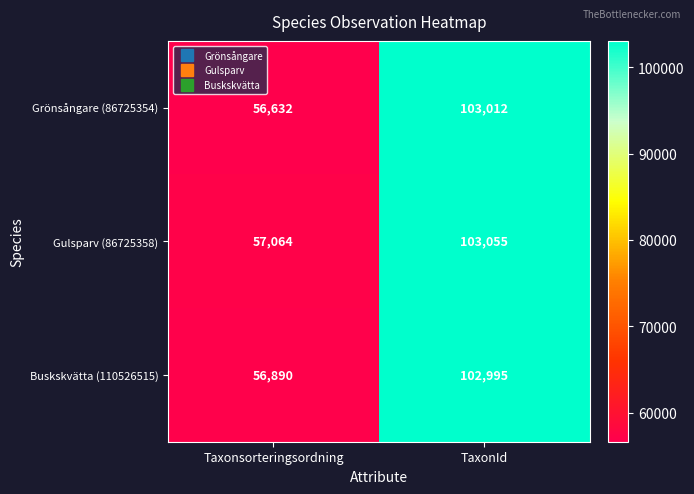

Which category has the lowest value across all series?

Taxonsorteringsordning